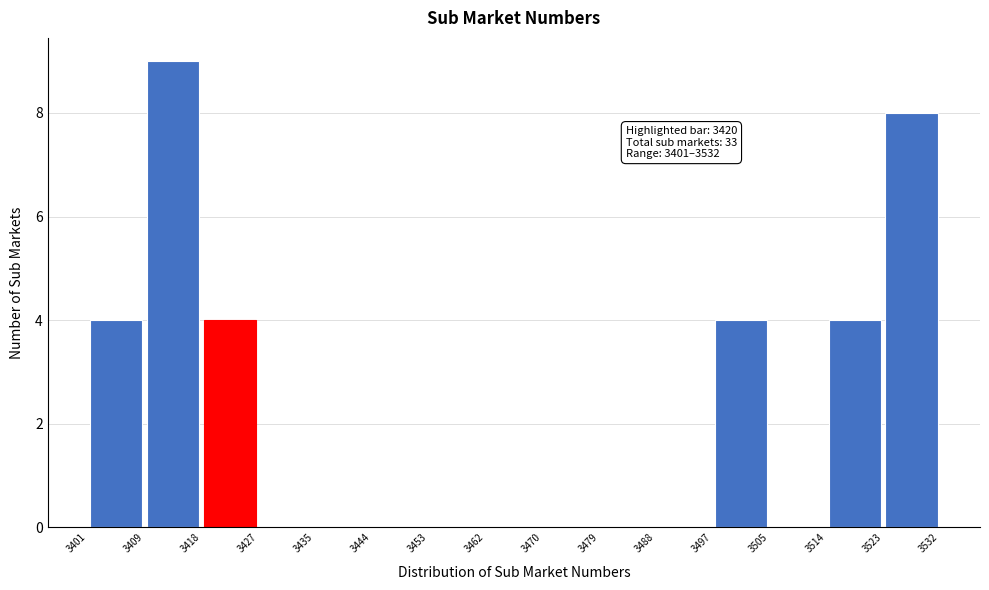

Which range on the x-axis has the tallest bar?

3409 to 3418